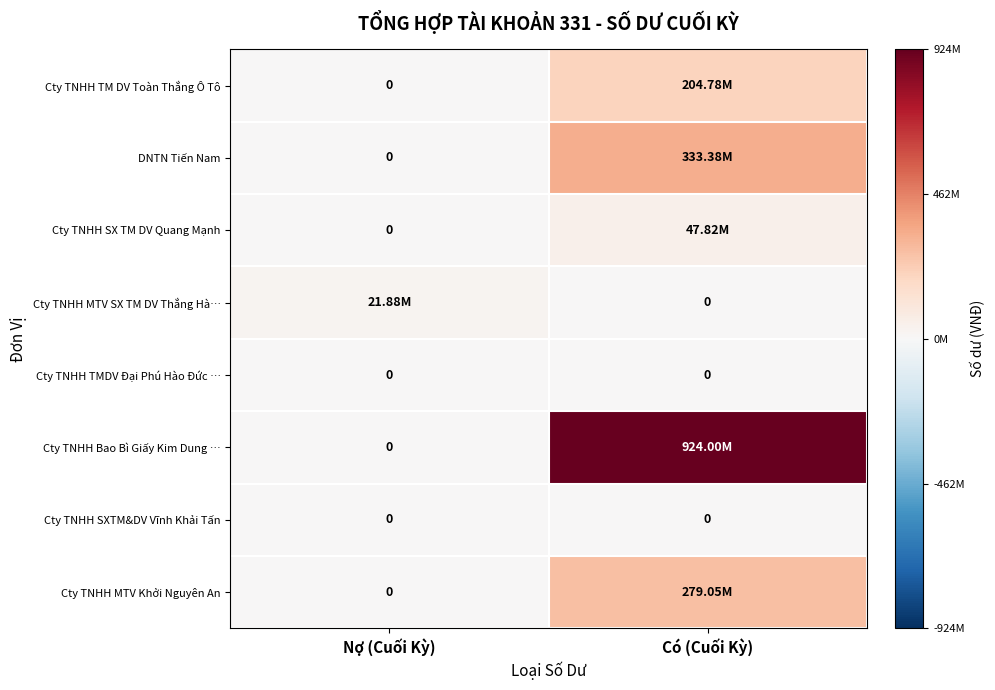

The Cty TNHH TM DV Toàn Thắng Ô Tô series shows 77715986 at Nợ (Cuối Kỳ). True or false?

False